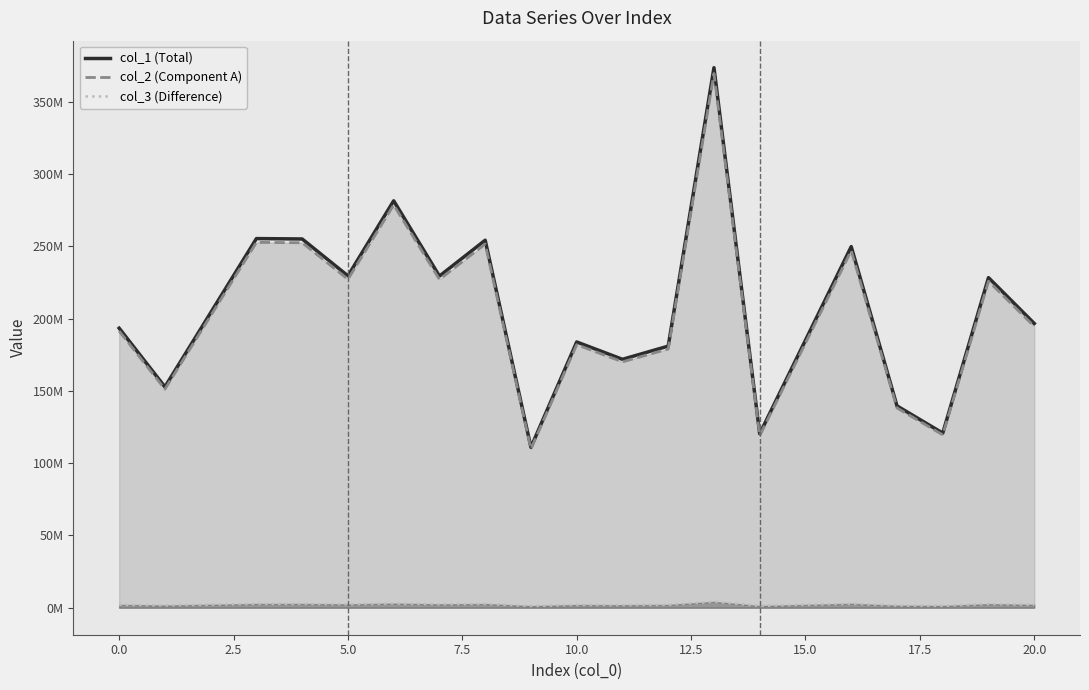

True or false: col_1 (Total) has more than 2 points higher than both neighbors.

True